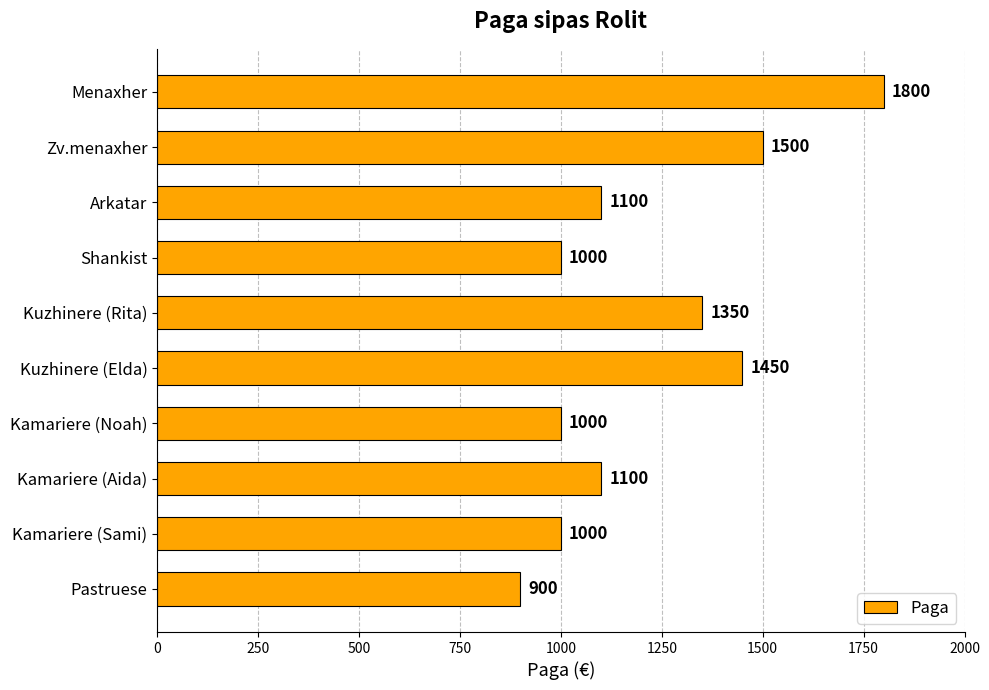

Is it true that the value at Kuzhinere (Elda) is 2136?

False